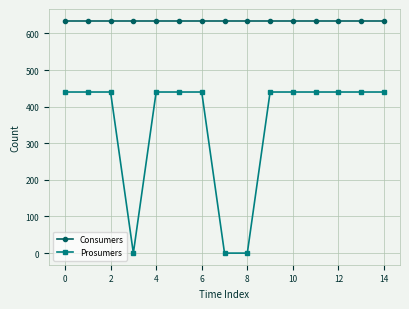

At how many categories does at least one series exceed 274?

15